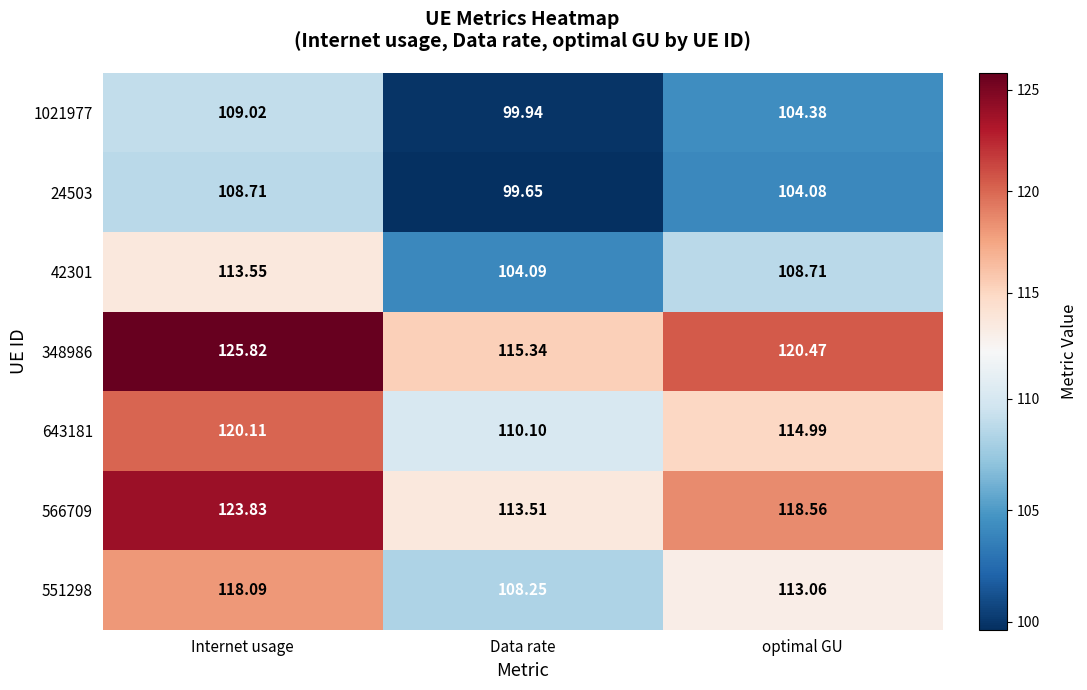

At which label does 348986 first exceed 120?

Internet usage